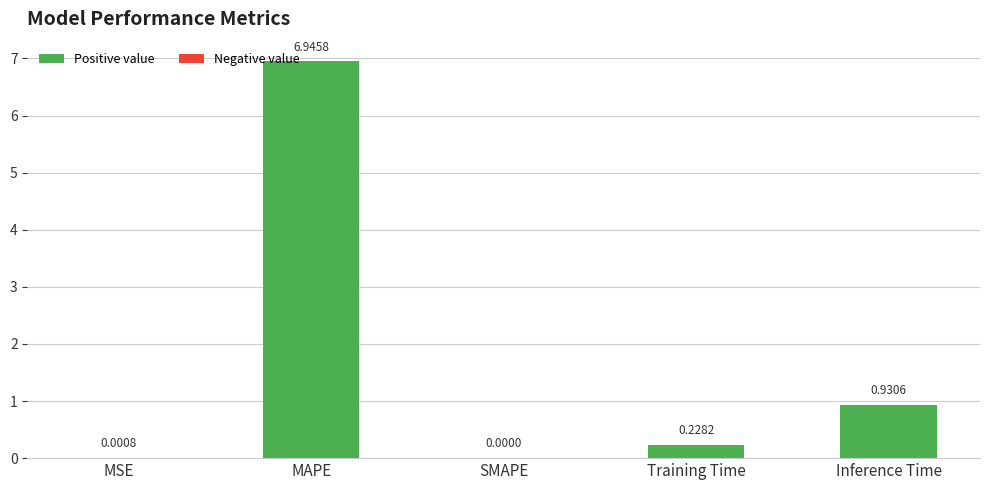

Is it true that the value at MSE is 0.0?

True